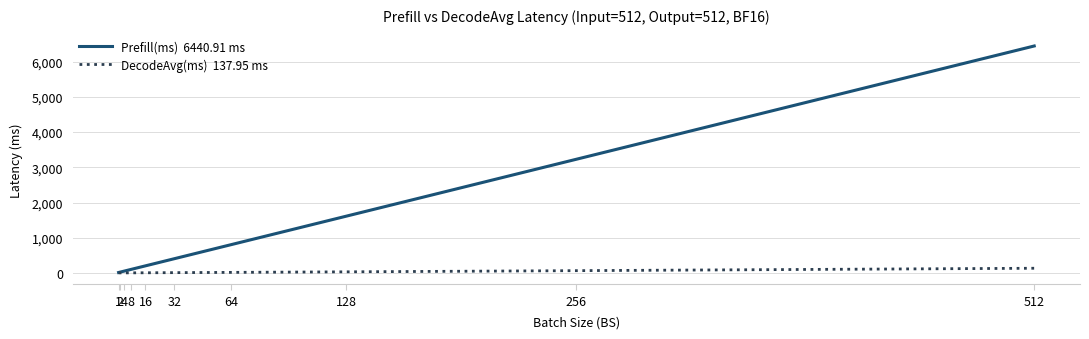

Reading left to right, list all the values displayed in this chart.

Prefill(ms)  6440.91 ms: 17.8	30.4	55.5	105.8	206.4	407.5	809.7	1614.2	3223.1	6440.9
DecodeAvg(ms)  137.95 ms: 6.0	6.3	6.8	7.7	9.6	13.4	21.1	36.4	69.6	137.9